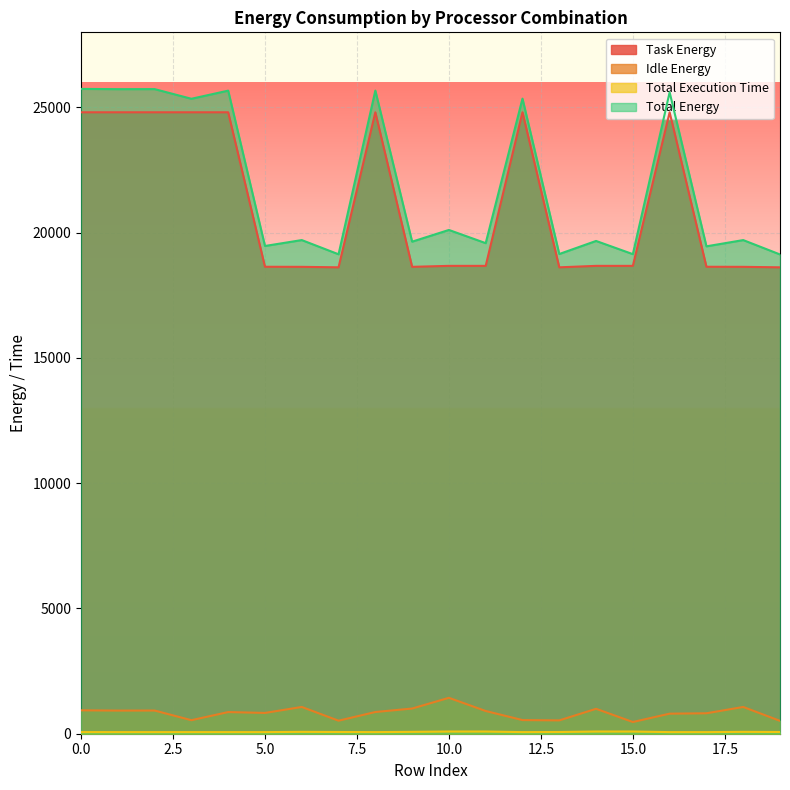

True or false: Total Energy has a value of 39577.6 at 1.

False